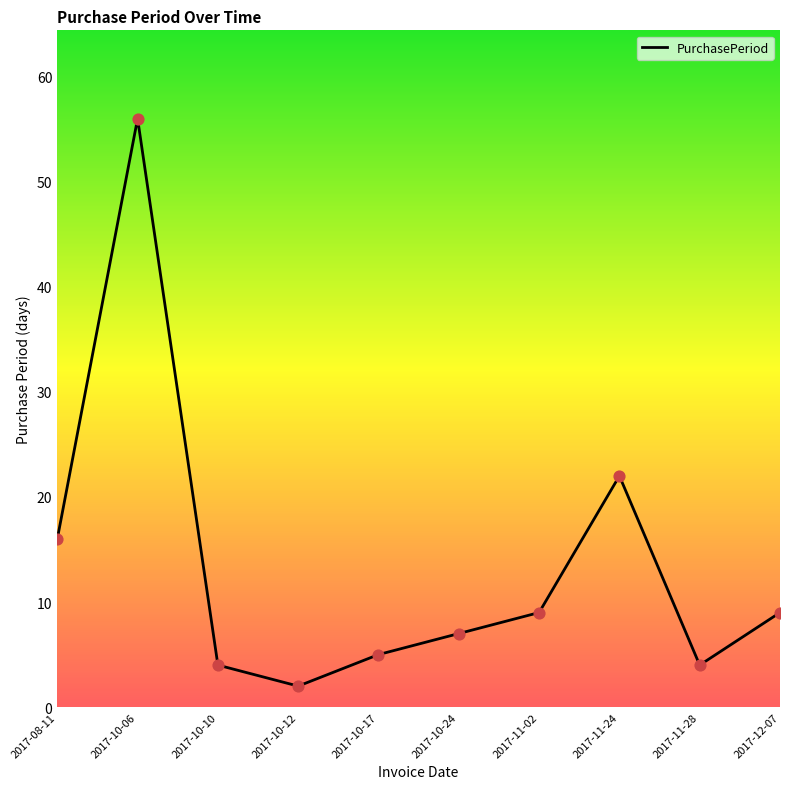

Which has a higher value, 2017-11-28 or 2017-11-24?

2017-11-24